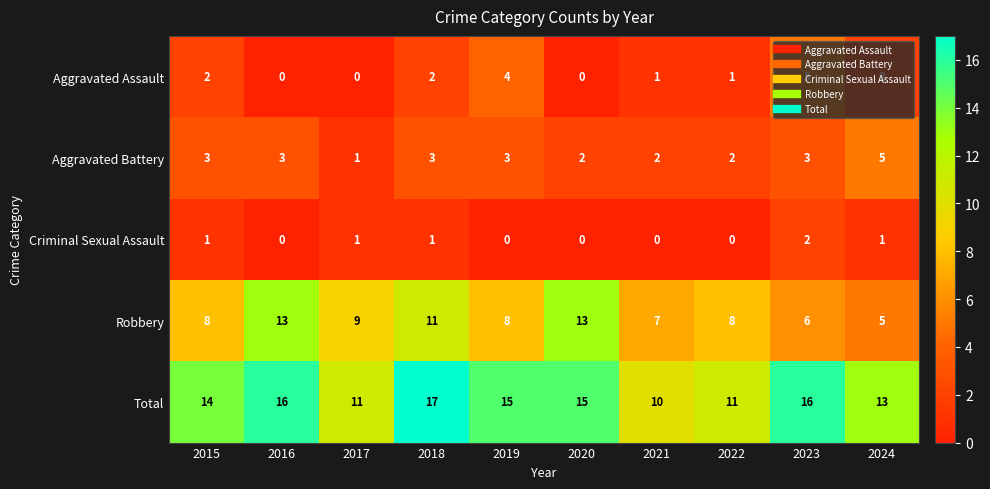

Where is Total nearest to the value 13?

2024